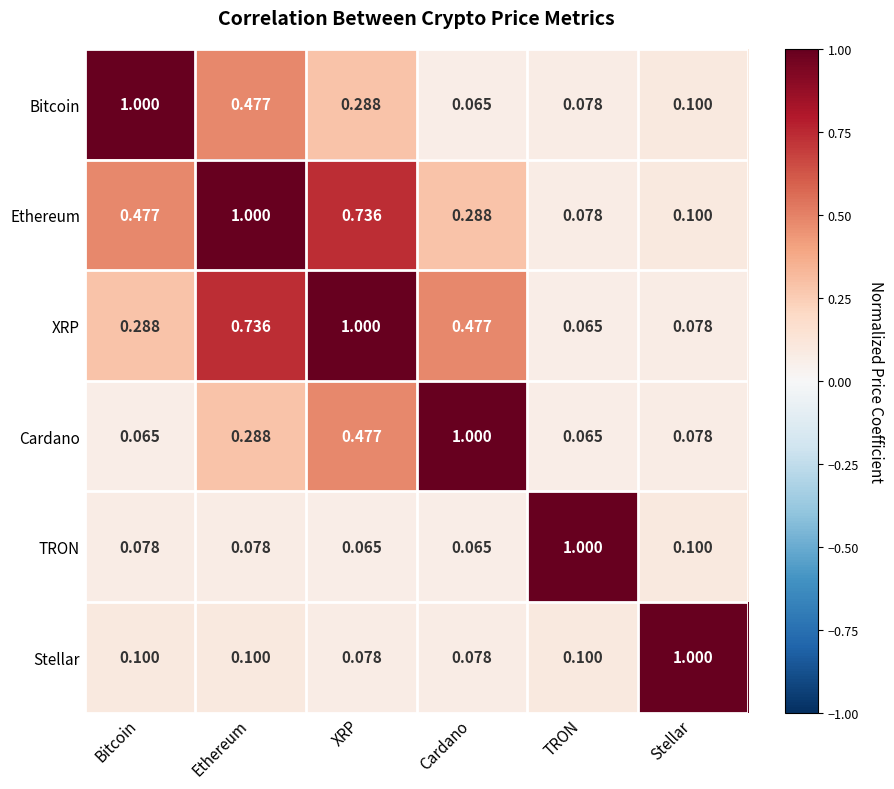

Which category has the lowest value in the Bitcoin series?

Cardano